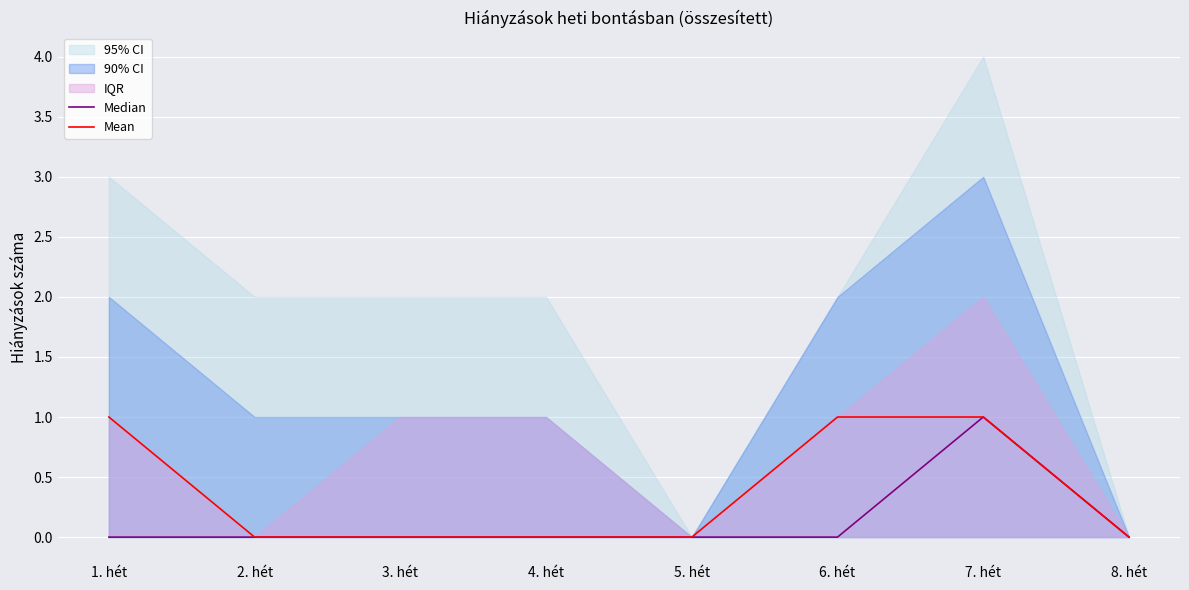

True or false: Median has more than 2 interior local peaks.

False